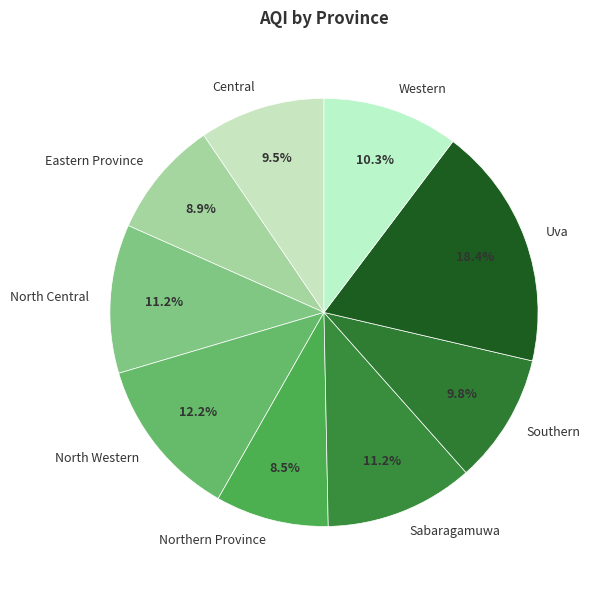

How many segments does this pie chart have?

9